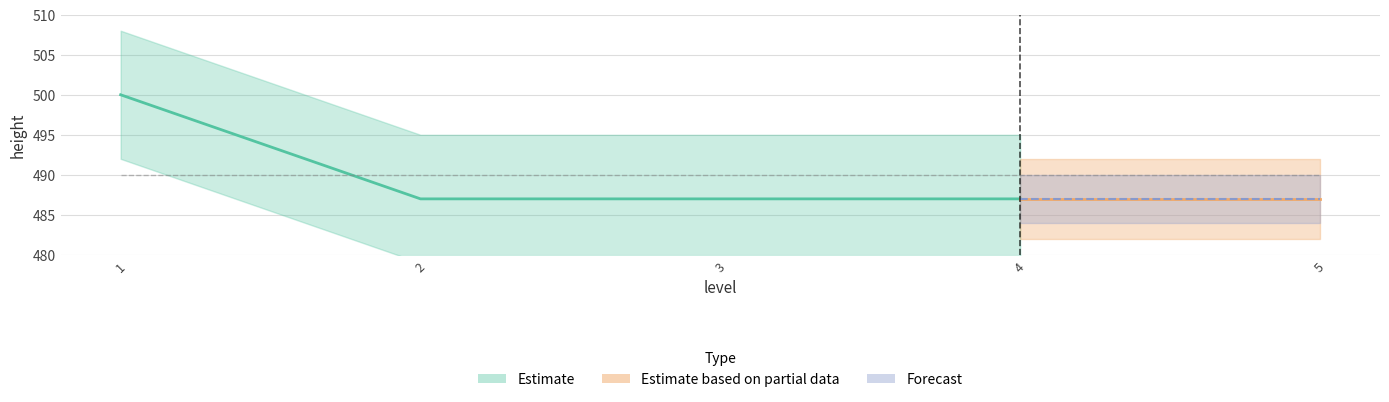

What is the difference between the highest and lowest values at 4?

488